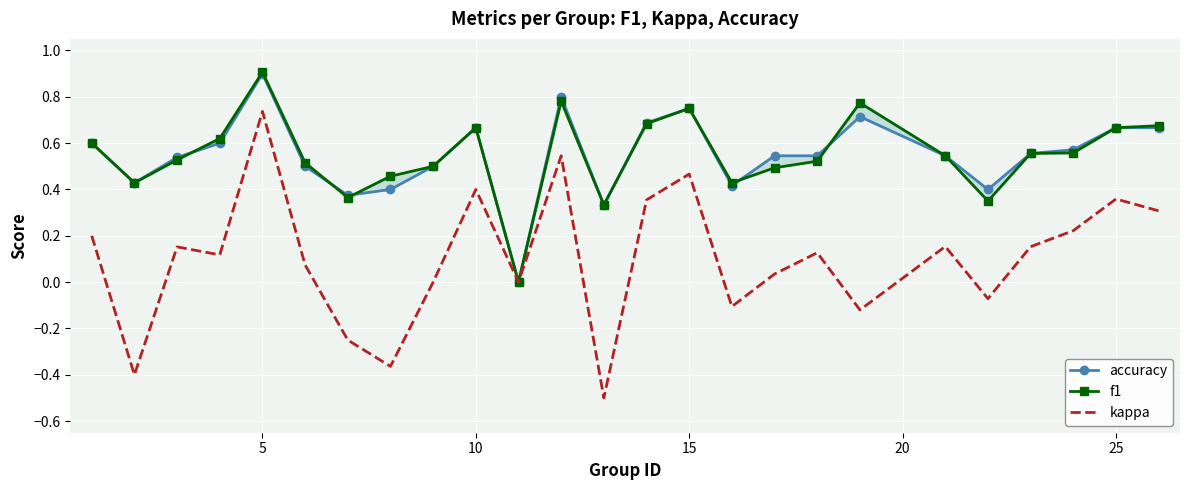

True or false: f1 and kappa cross at least once.

False